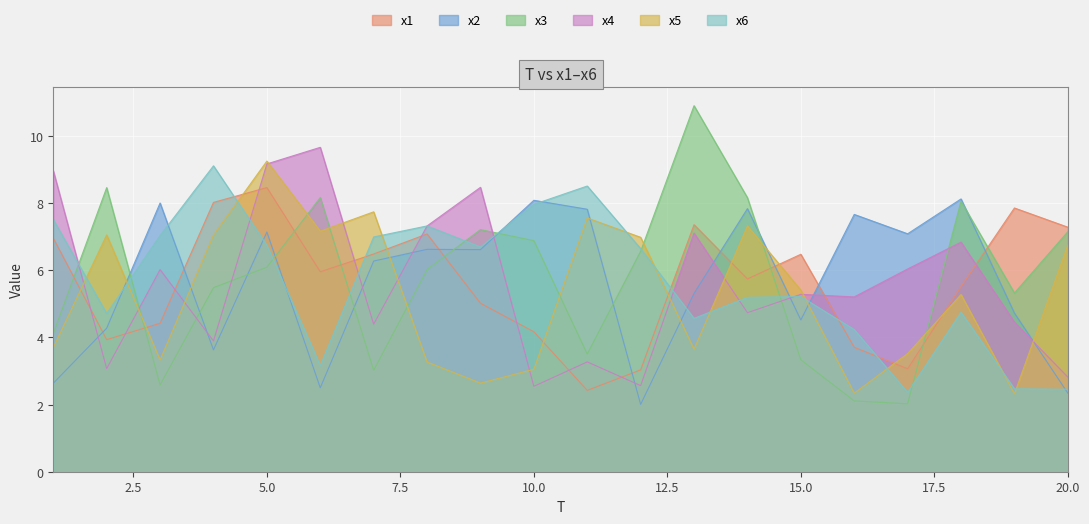

Is the value of x6 at 16 greater than the value of x5 at 4?

No